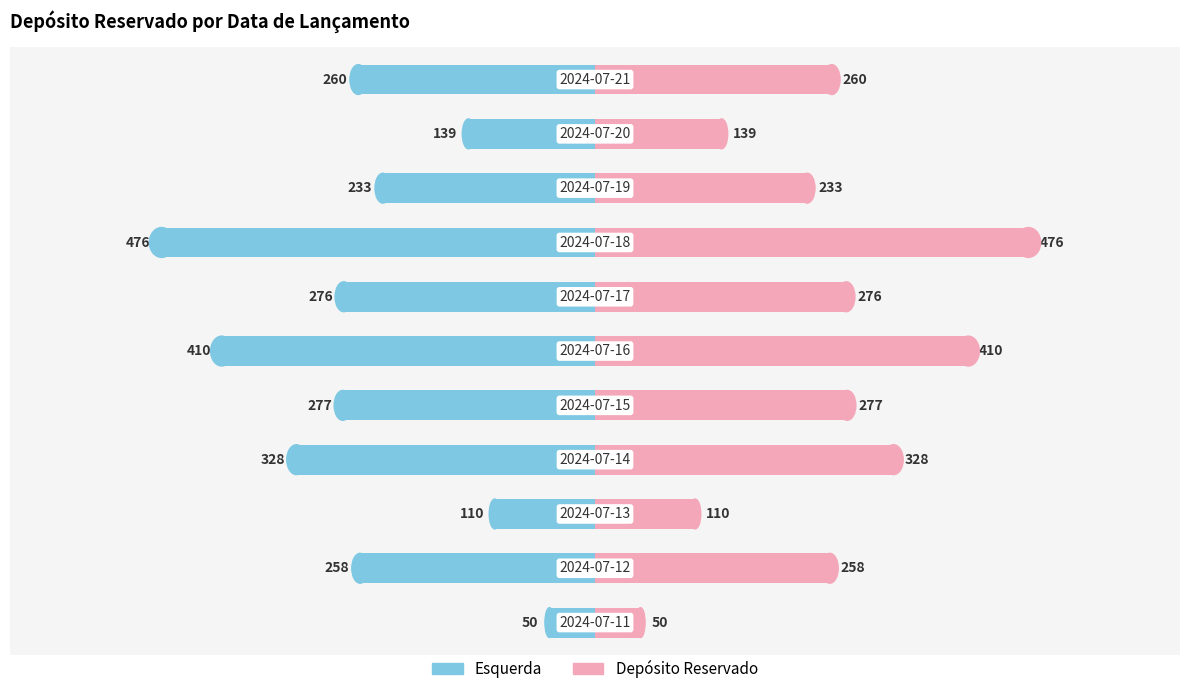

True or false: Esquerda (Reservado) has a value of -139 at 9.

True